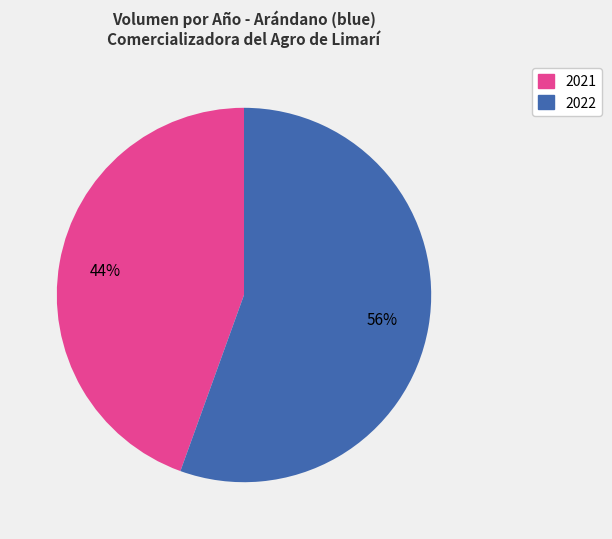

The 2021 slice represents 44% of the pie. True or false?

True